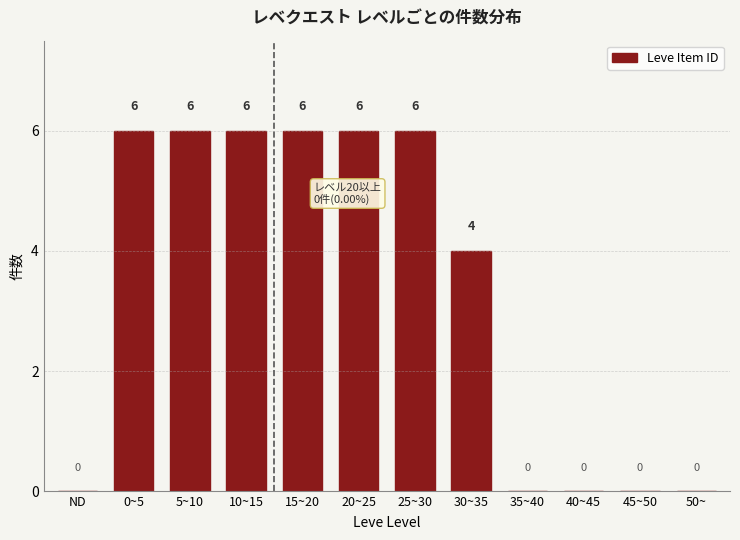

Reading right to left, transcribe all the data shown in this chart.

50~=0	45~50=0	40~45=0	35~40=0	30~35=4	25~30=6	20~25=6	15~20=6	10~15=6	5~10=6	0~5=6	ND=0